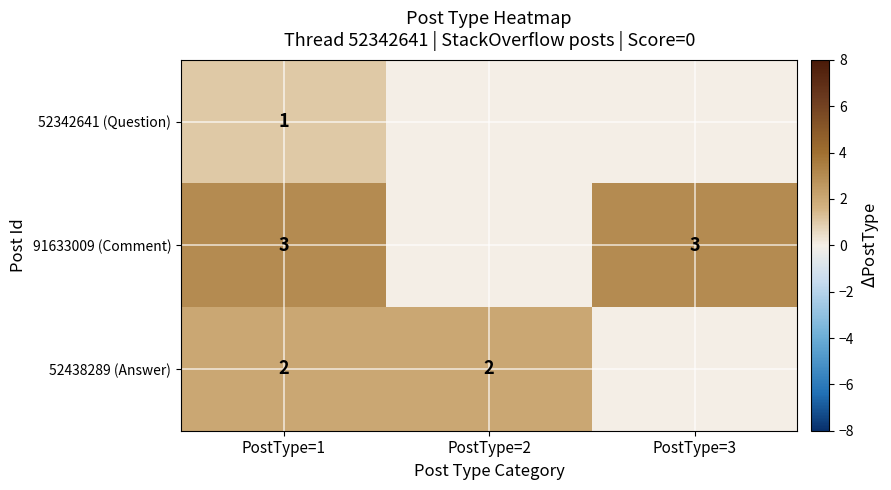

The value of 52438289 (Answer) at PostType=2 is 3. True or false?

False